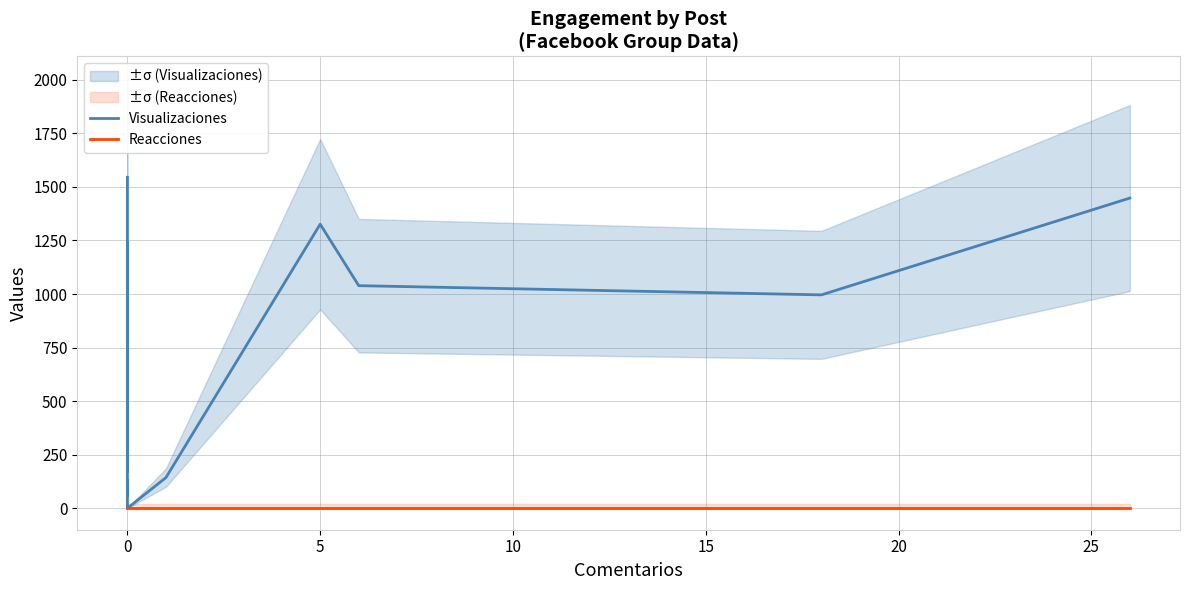

Where is the first local maximum for Visualizaciones?

5